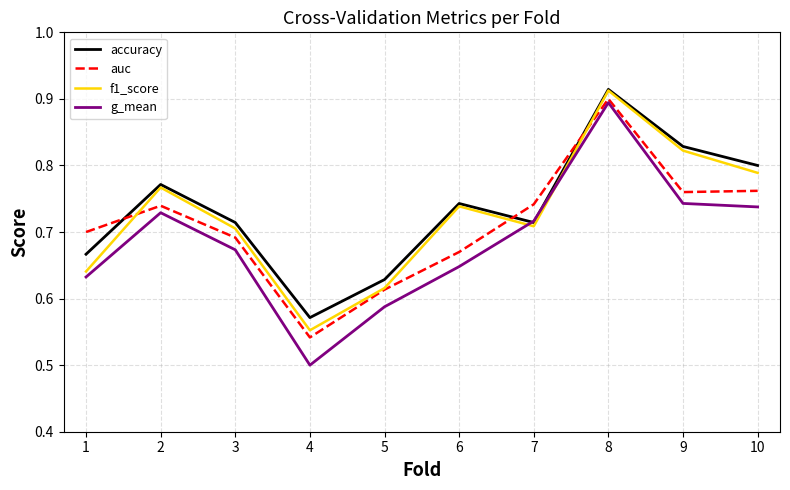

True or false: g_mean and auc cross at least once.

False